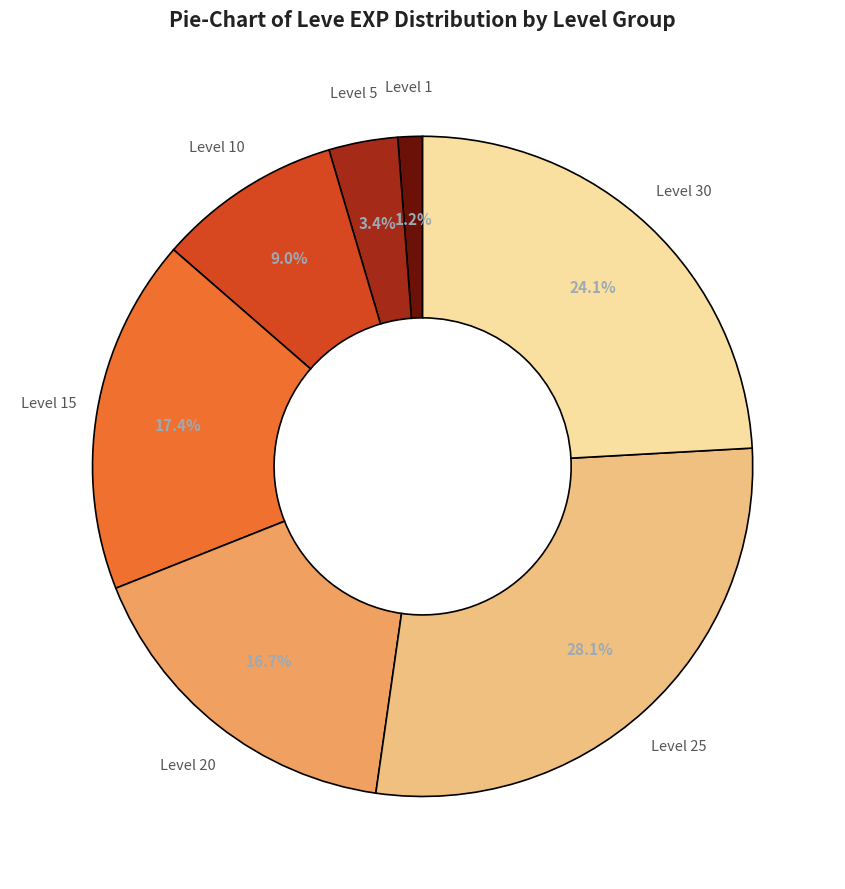

Is there any slice that represents more than half of the pie?

No